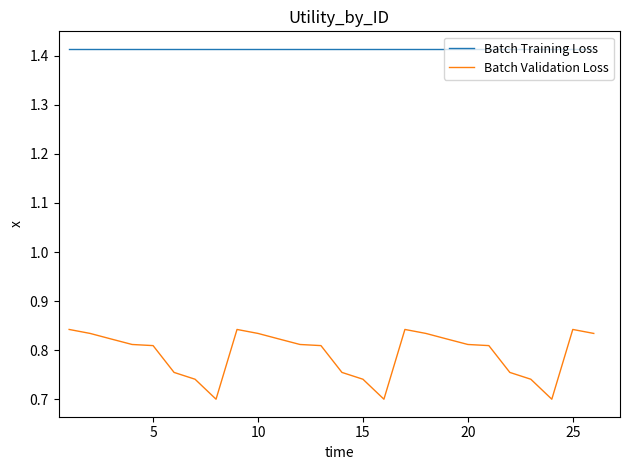

True or false: Batch Validation Loss and Batch Training Loss intersect in this chart.

False